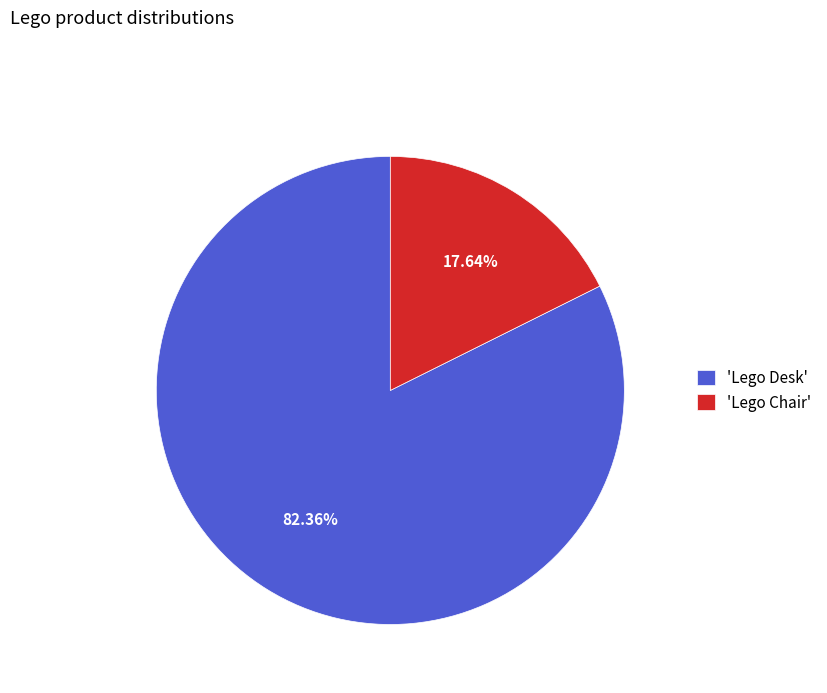

Is 'Lego Desk' the majority of the pie?

Yes